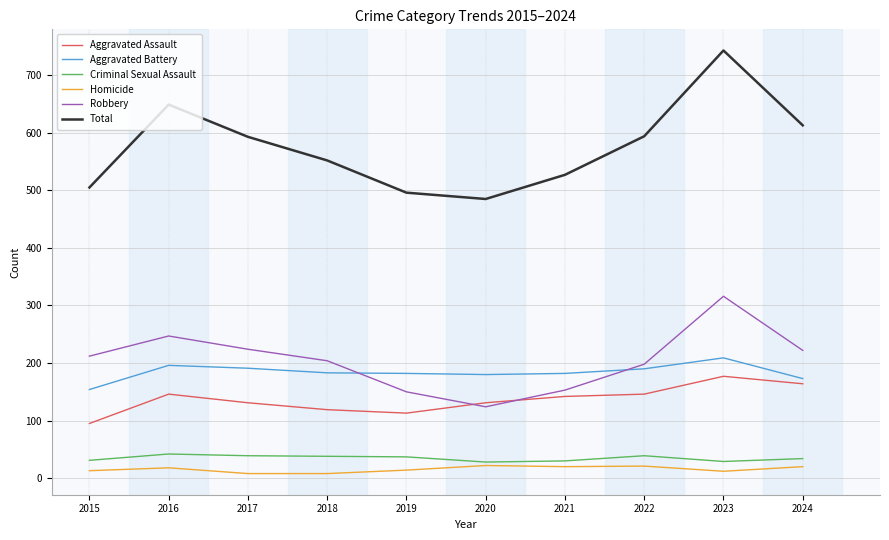

At which category does Robbery reach its first local valley?

2020